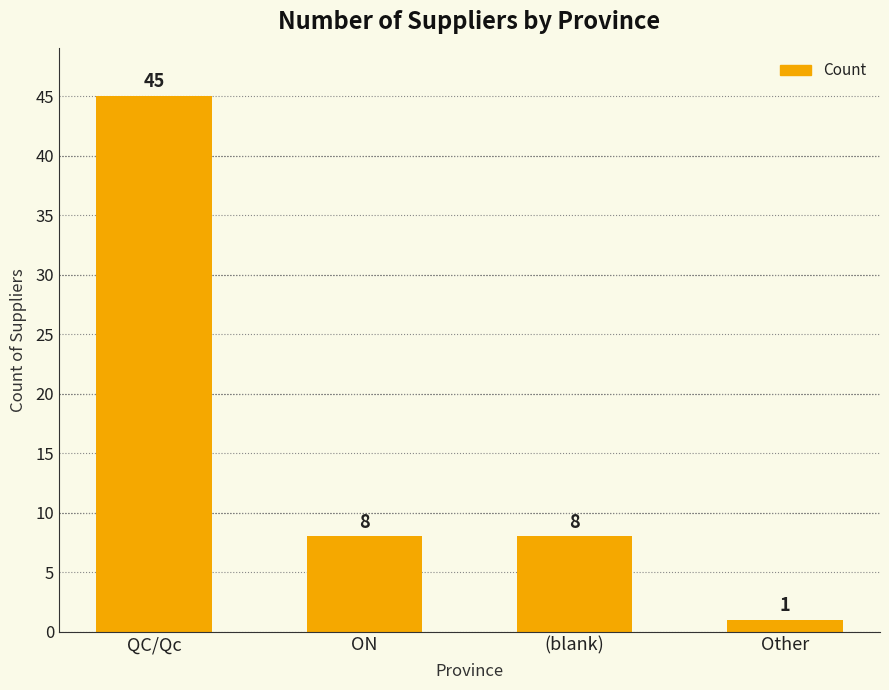

Reading right to left, transcribe all the data shown in this chart.

1	8	8	45